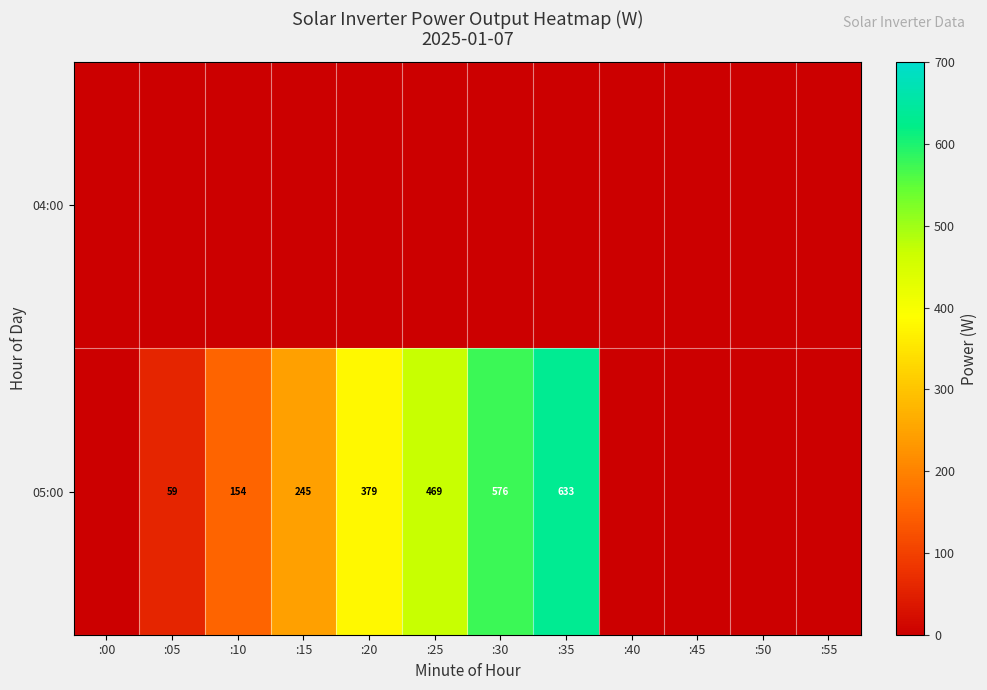

Which category has the lowest value across all series?

:00